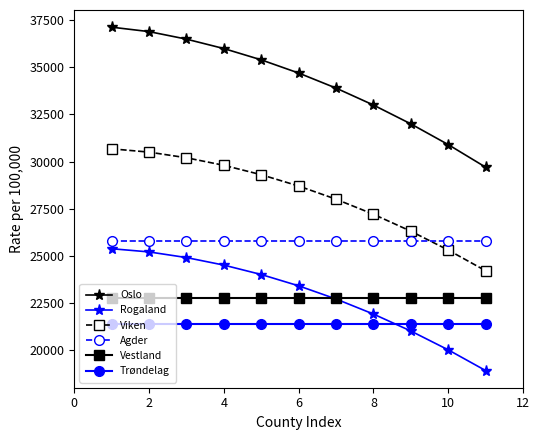

Which series has the largest total across all categories?

Oslo